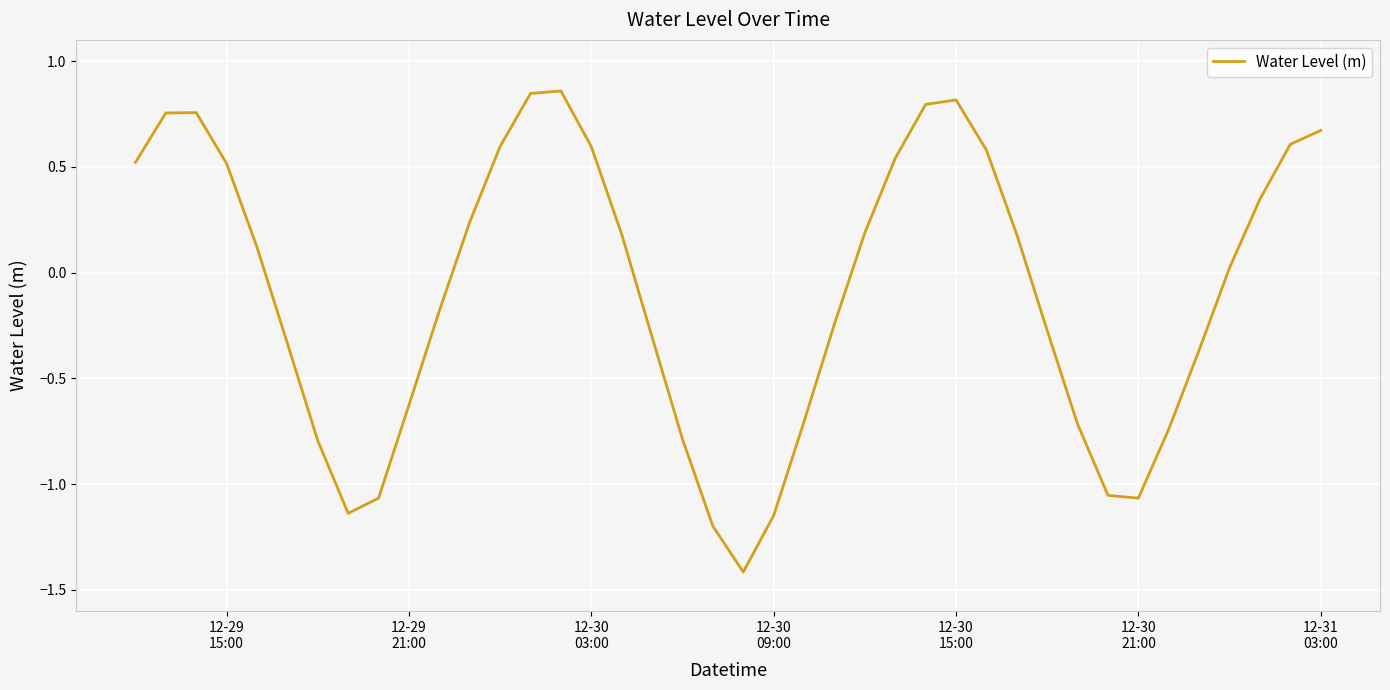

What is the minimum value shown in the chart?

-1.4